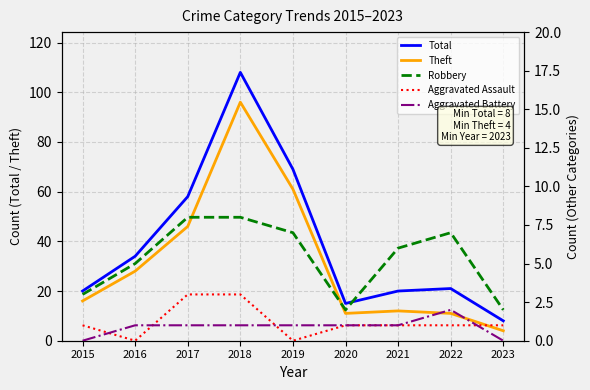

What is the value of the Theft point at the 9th from the left?

4